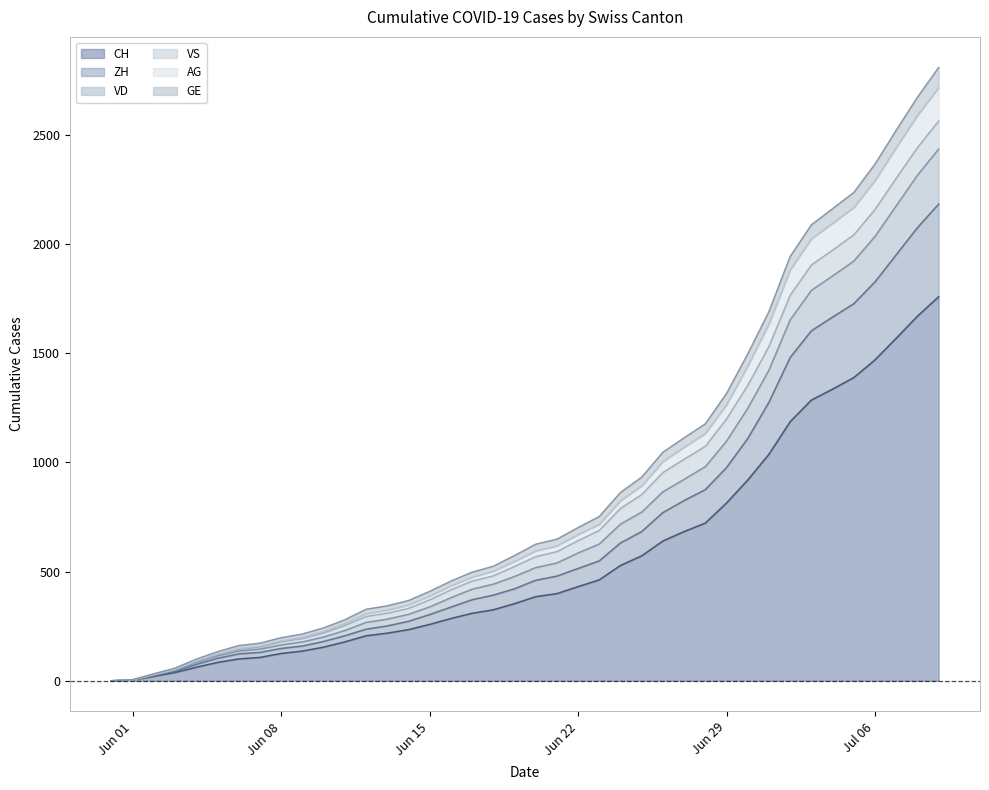

What is the highest value of the CH series?

1758